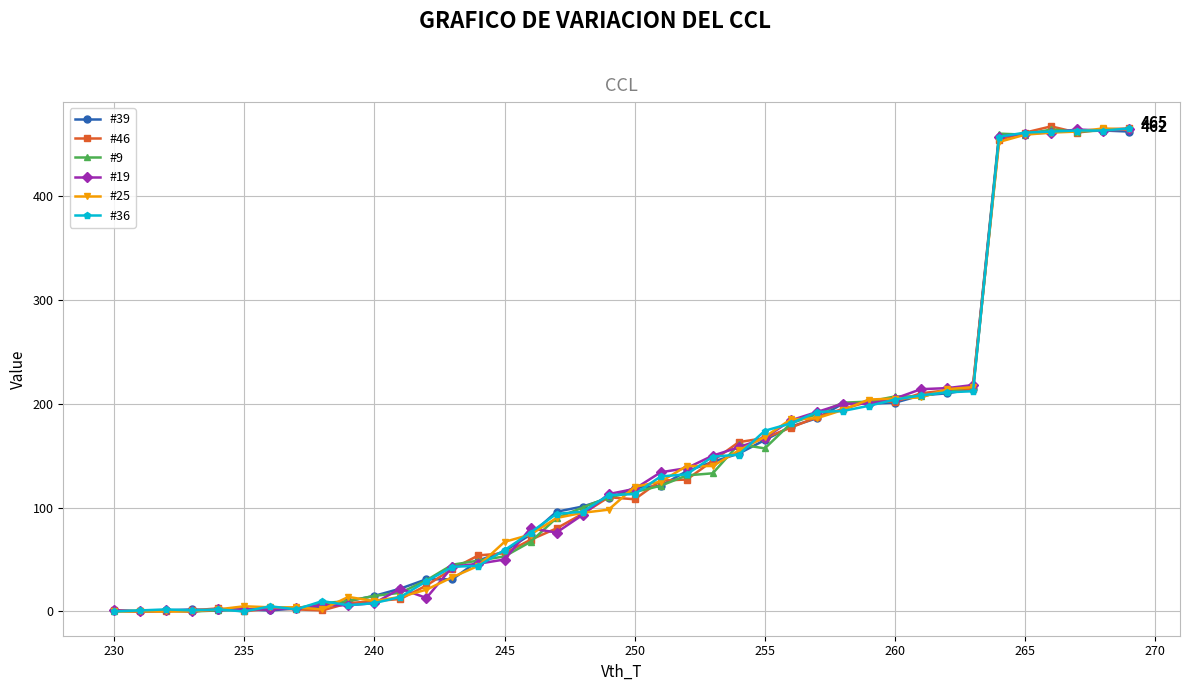

What is the maximum value shown in the chart?

467